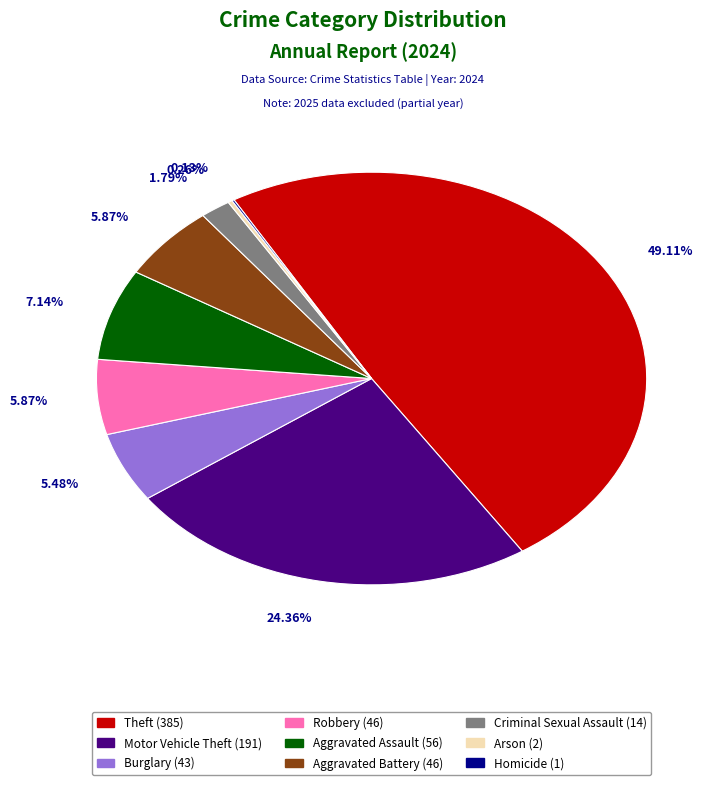

Combined, do Robbery and Burglary account for over 50%?

No